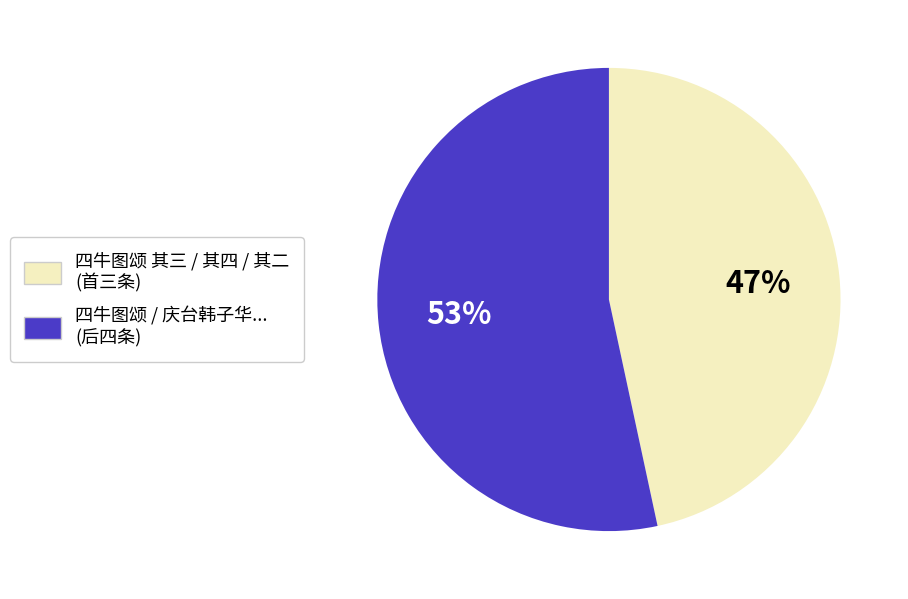

How many segments does this pie chart have?

2